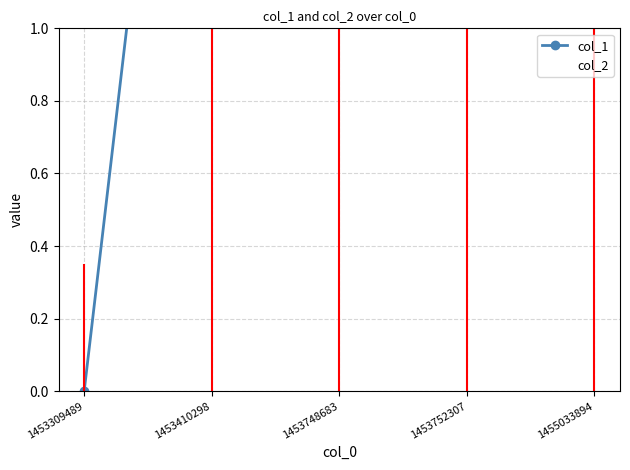

True or false: col_1 has more than 2 interior local peaks.

False